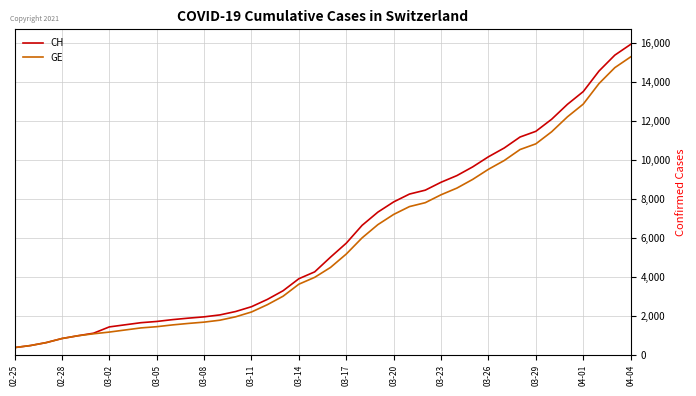

Which series has the largest range (max minus min)?

CH